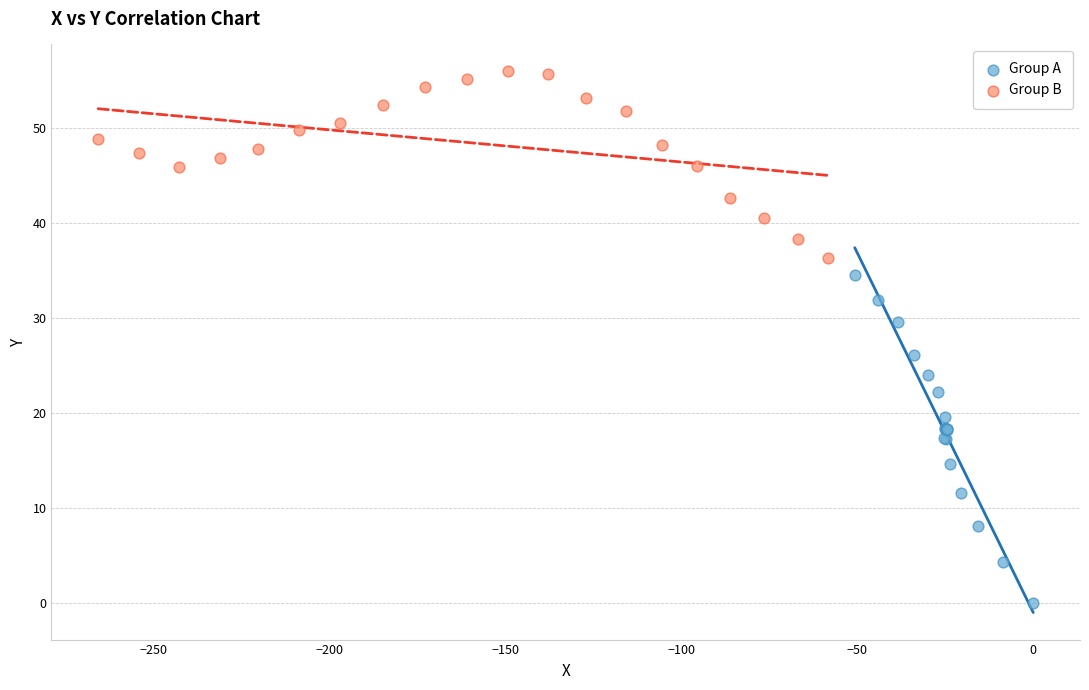

What are all the series names shown in the legend?

Group A, Group B